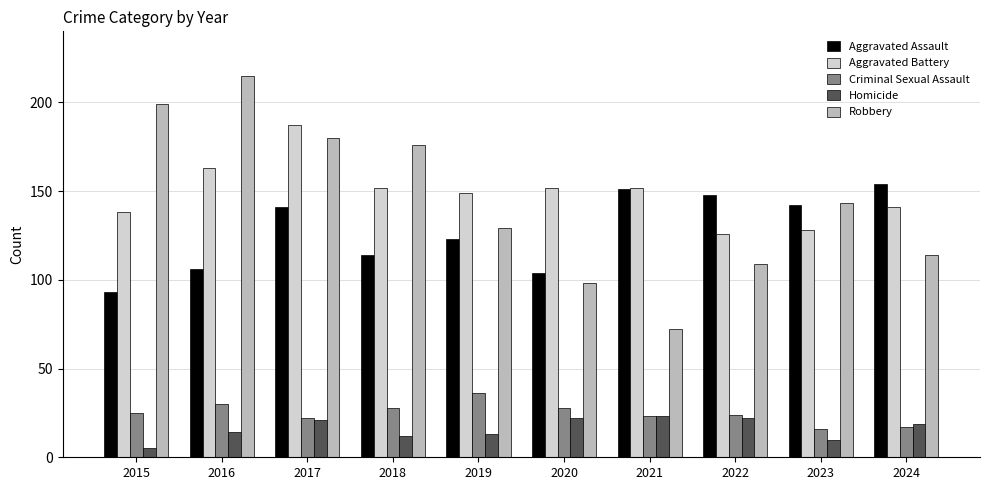

Which series changed the most between 2019 and 2024?

Aggravated Assault